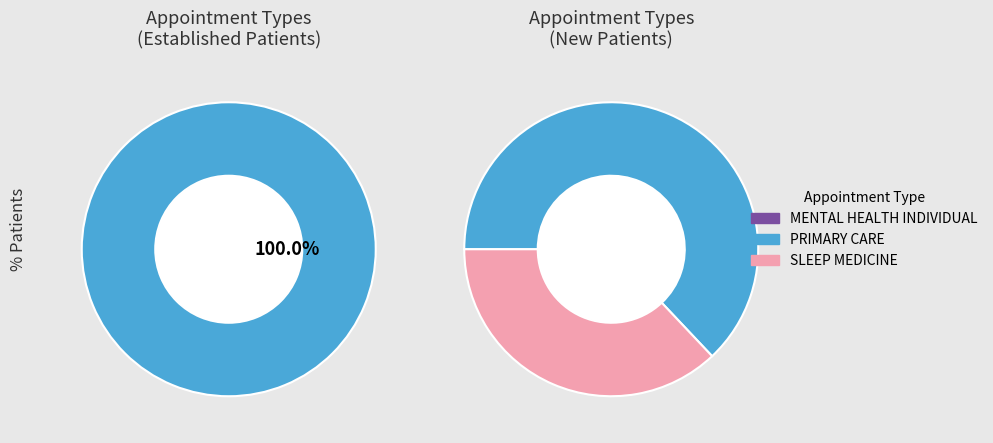

Is it true that MENTAL HEALTH INDIVIDUAL is 0% of the pie?

True